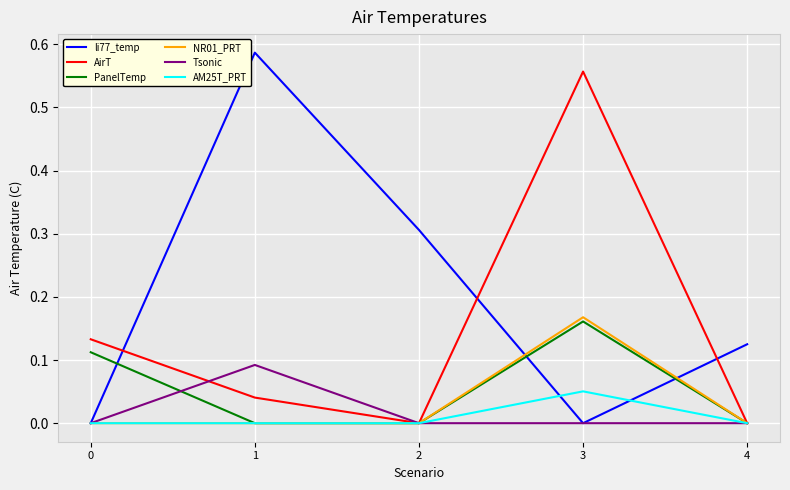

Which series has the largest range (max minus min)?

li77_temp